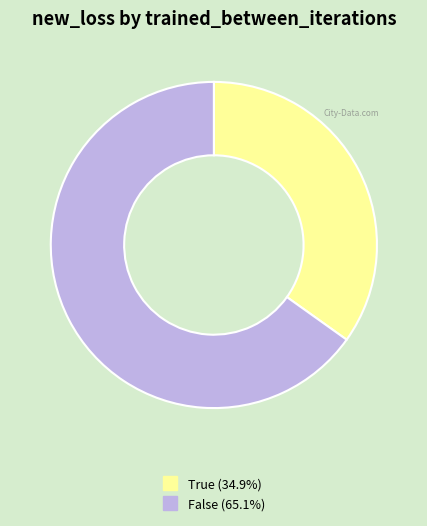

Which slice is the smallest?

True